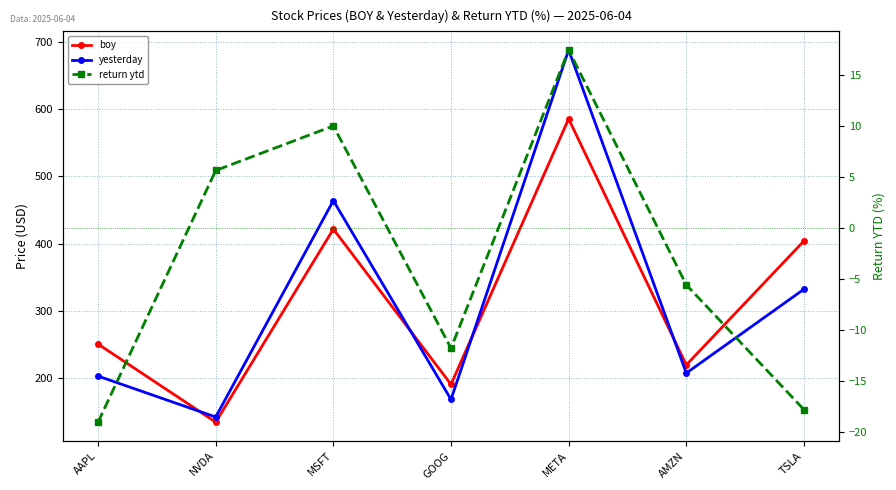

Where is the first local maximum for yesterday?

MSFT